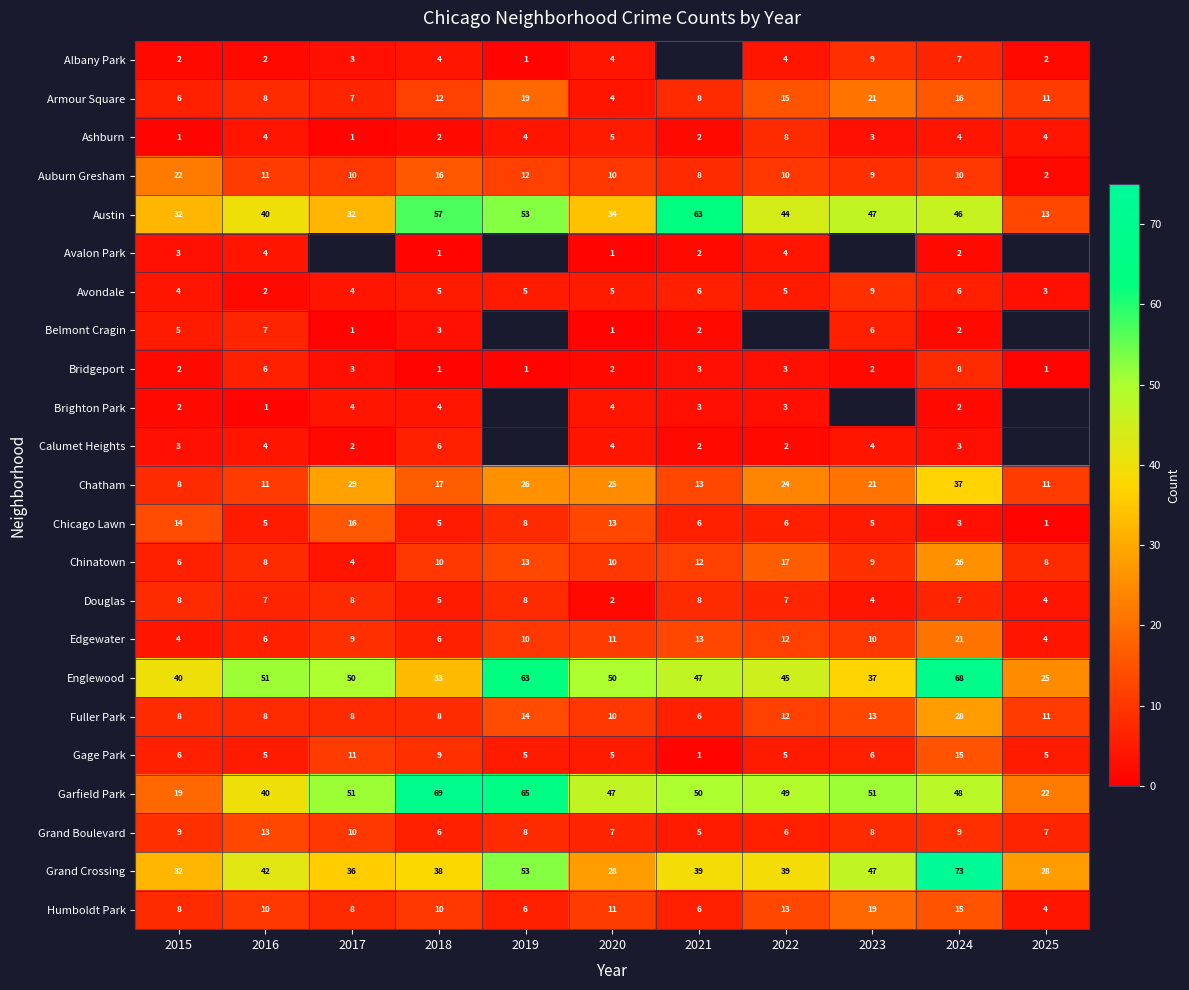

What is the minimum value for Chatham?

8